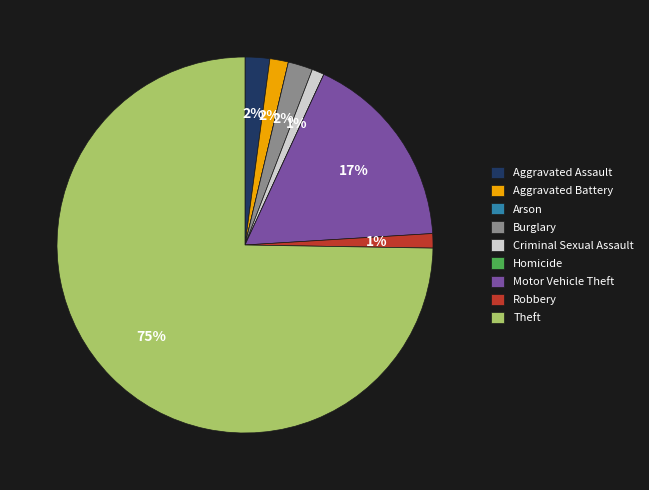

What is the largest slice in the pie chart?

Theft